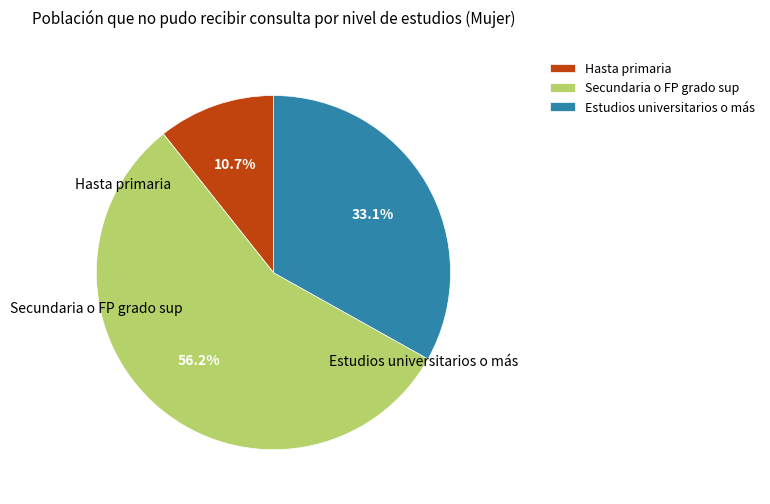

True or false: Hasta primaria accounts for 4% of the total.

False